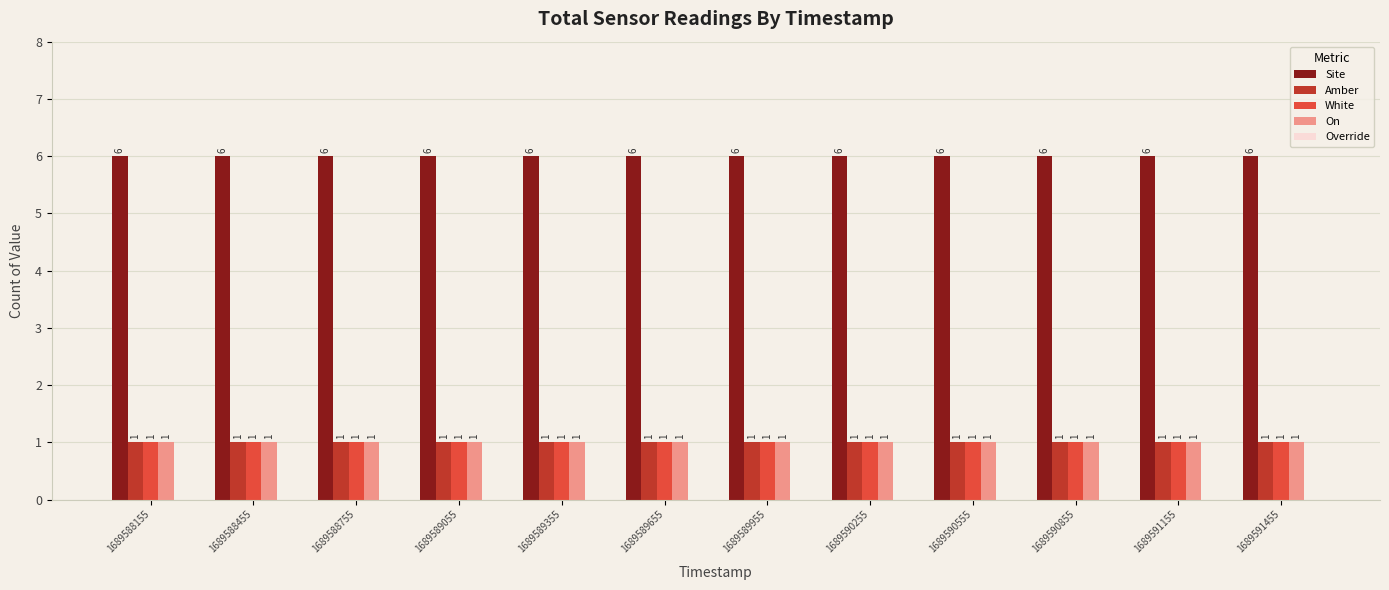

Read the Site value at 1689591455.

6